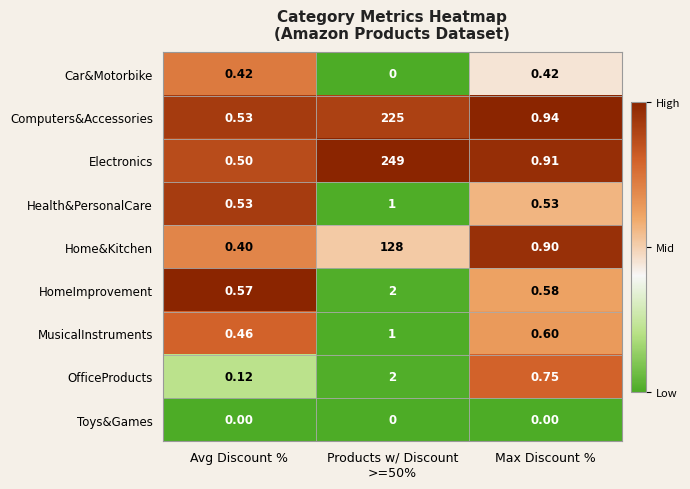

Where is OfficeProducts nearest to the value 1?

Max Discount %